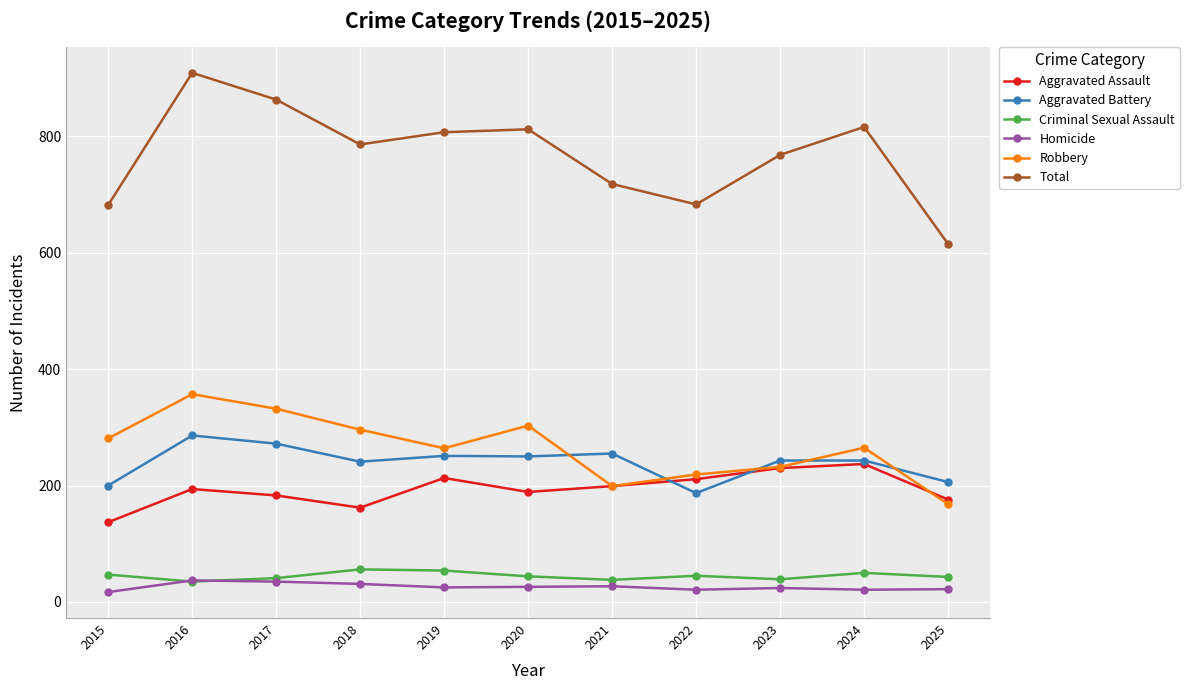

The Robbery series shows 531 at 2020. True or false?

False